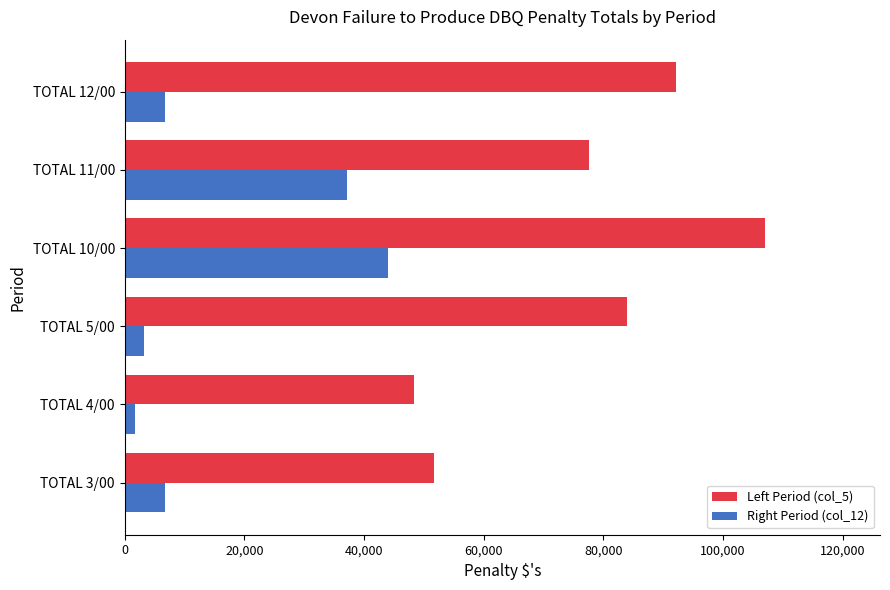

The value of Left Period (col_5) at TOTAL 11/00 is 77512.2. True or false?

True